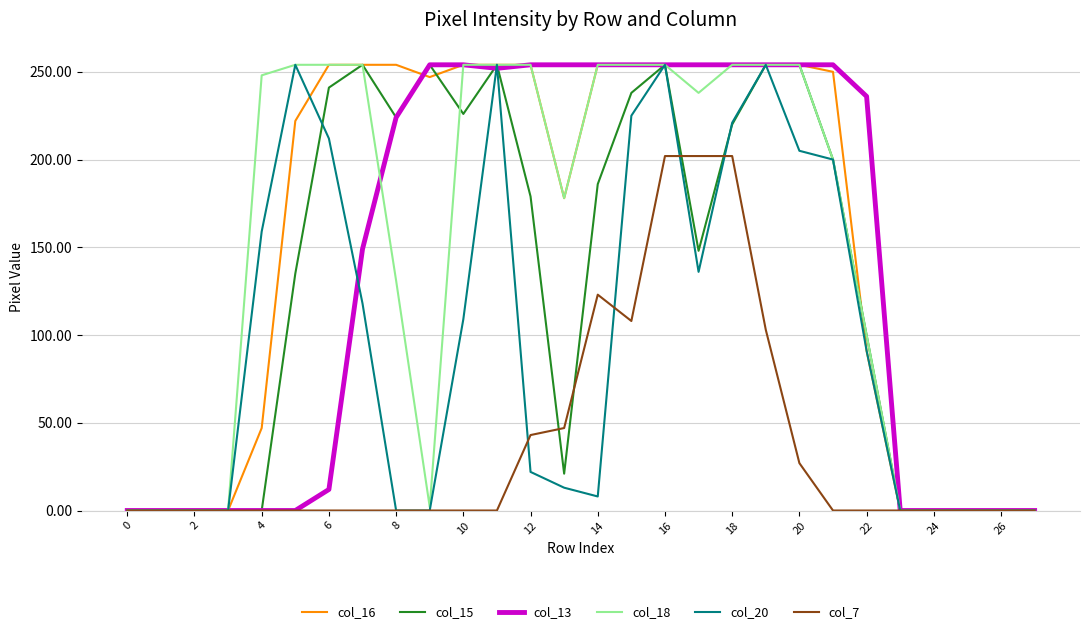

At how many categories does at least one series exceed 200?

19